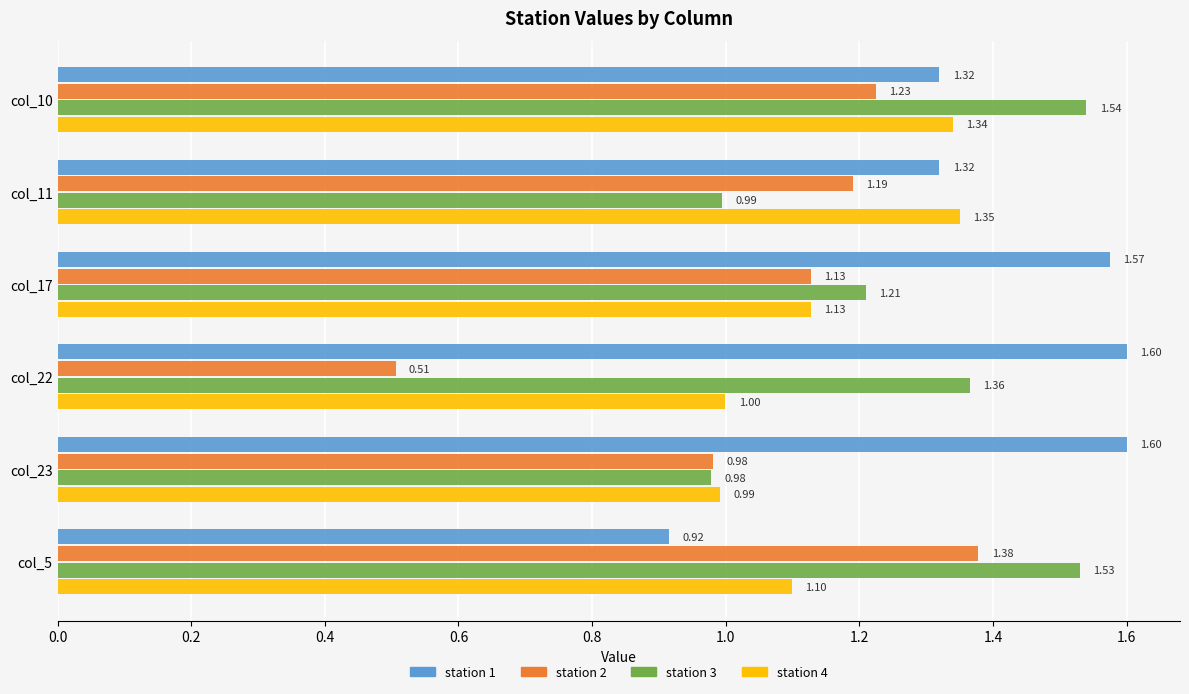

Between col_10 and col_5, which series saw the biggest shift?

station 1